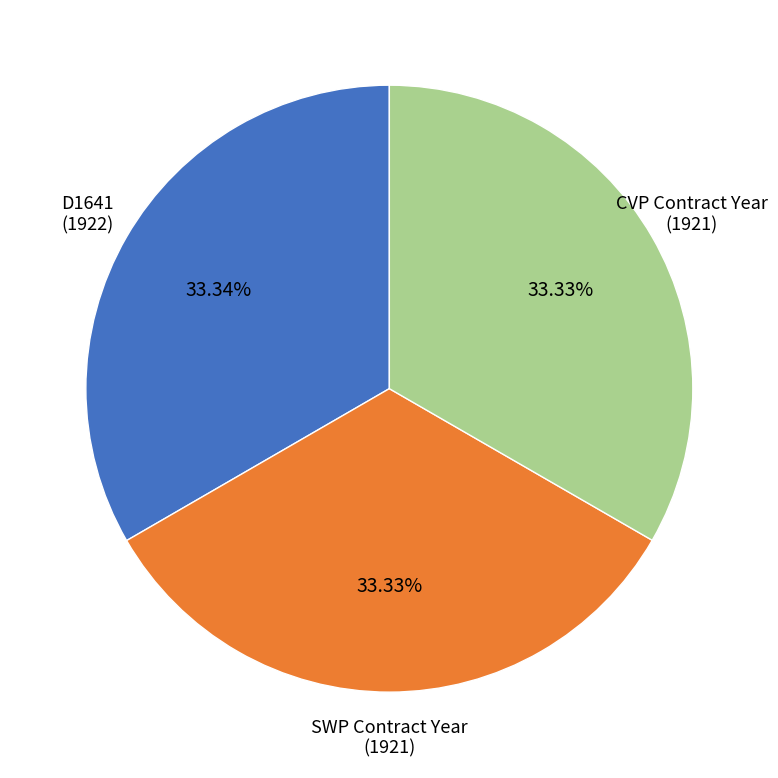

Combined, do SWP Contract Year and D1641 account for over 50%?

Yes